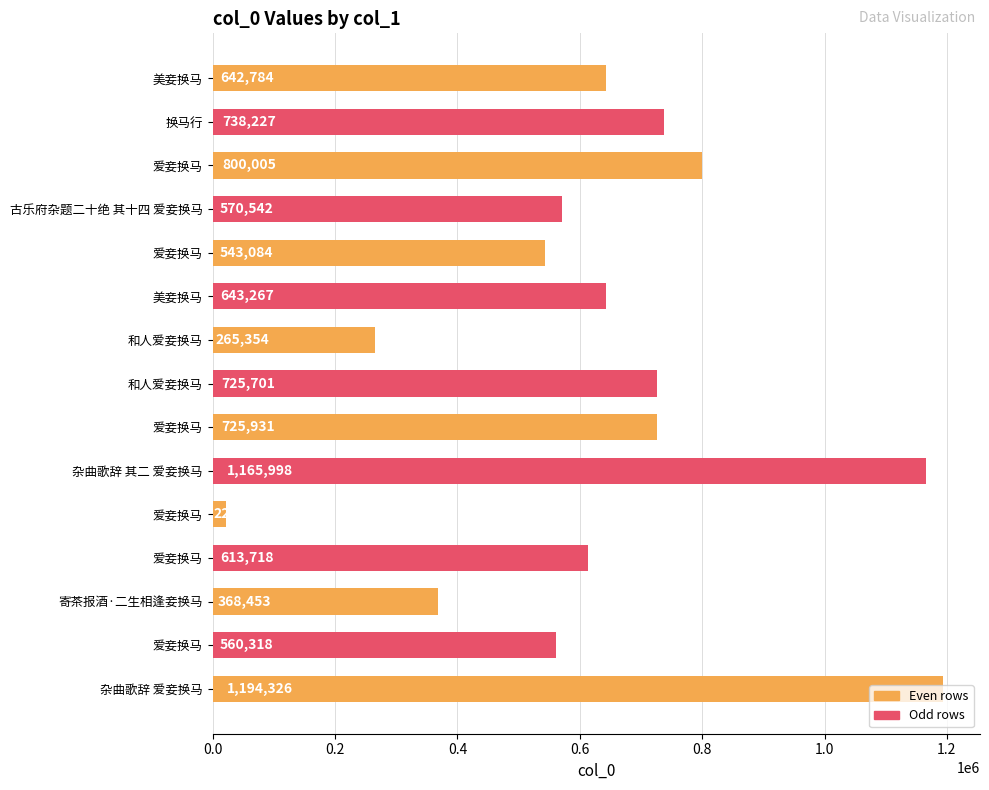

How many distinct data groups are displayed?

1